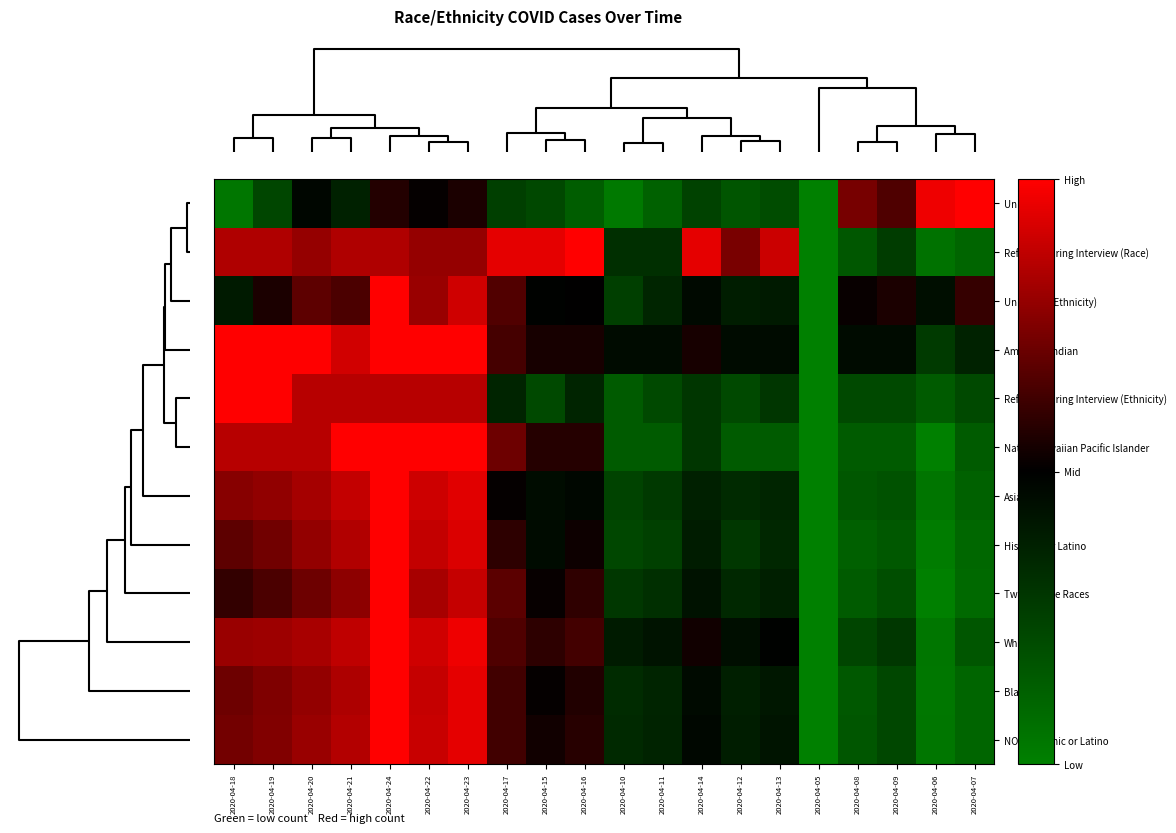

At how many categories does at least one series exceed 0?

19